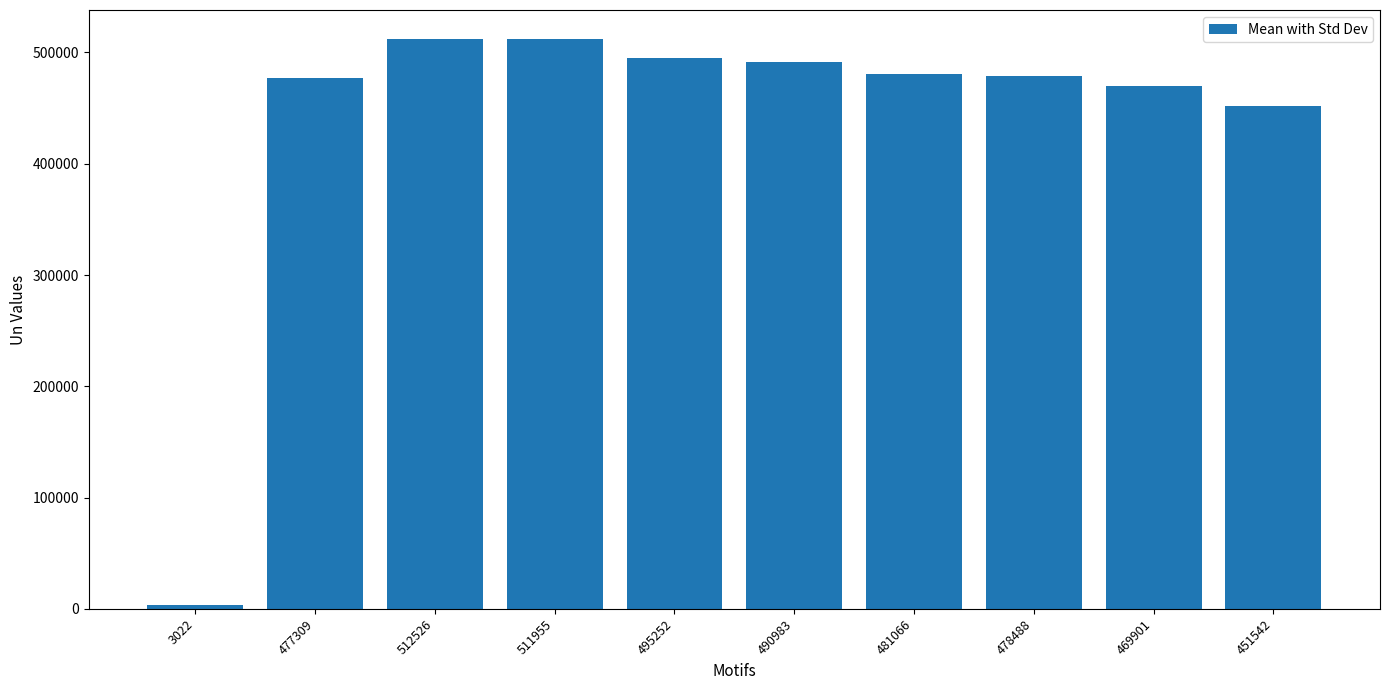

At which label is the value closest to 257774?

451542